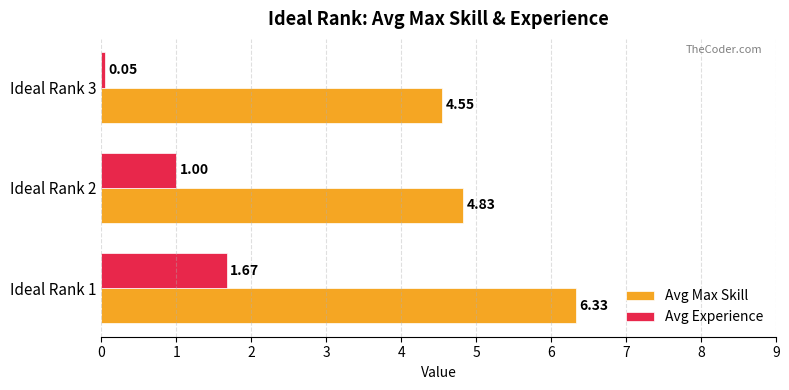

Which series changed the most between Ideal Rank 1 and Ideal Rank 2?

Avg Max Skill